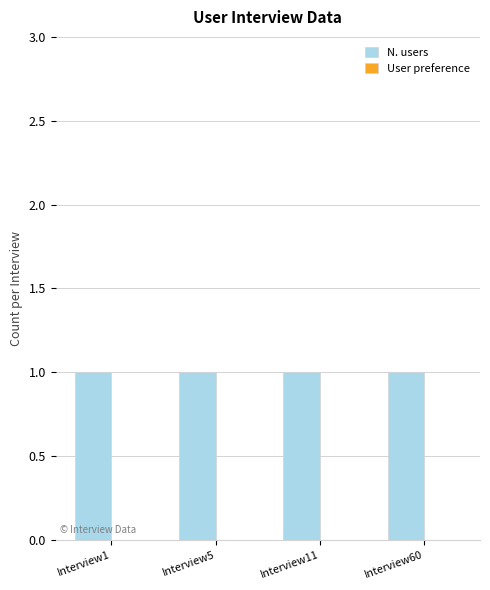

Rank the series by their average value, from highest to lowest.

N. users, User preference